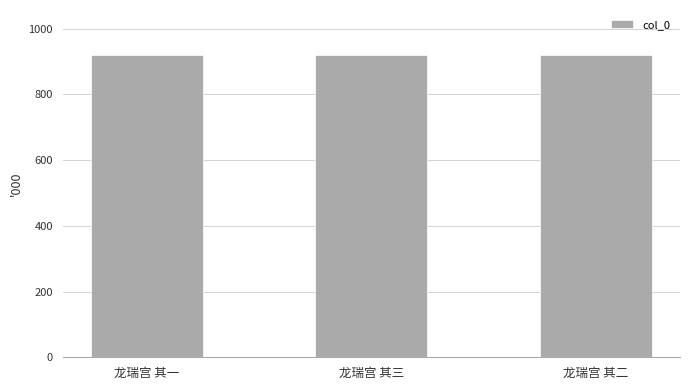

What is the ratio of the value at 龙瑞宫 其二 to the value at 龙瑞宫 其一?

1.0